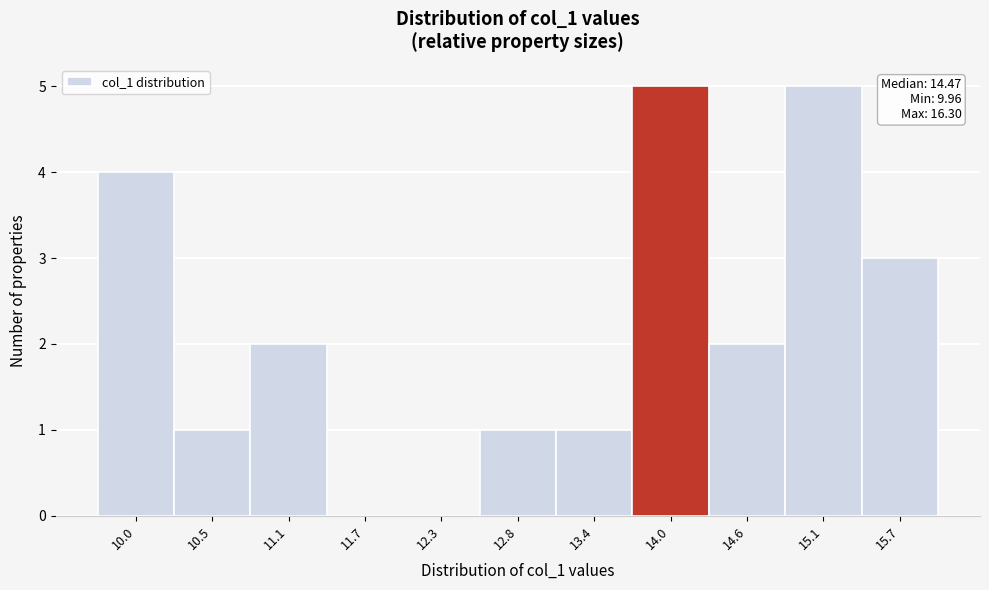

Reading right to left, what are all the values shown in this chart?

15.7=3	15.1=5	14.6=2	14.0=5	13.4=1	12.8=1	12.3=0	11.7=0	11.1=2	10.5=1	10.0=4